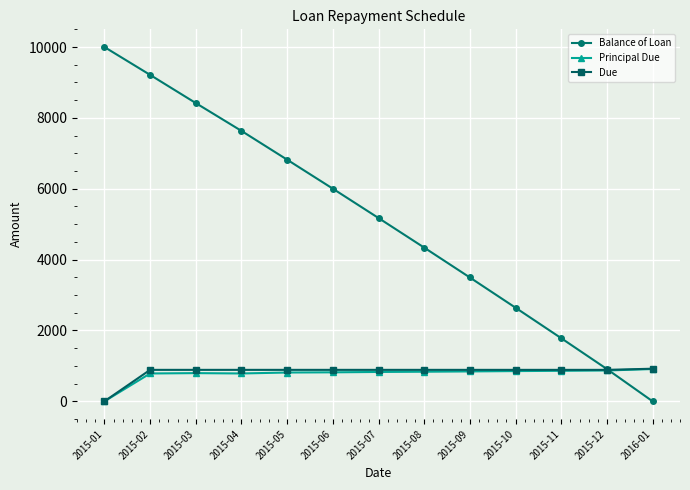

At 2015-04, list the series in order from smallest to largest.

Principal Due, Due, Balance of Loan